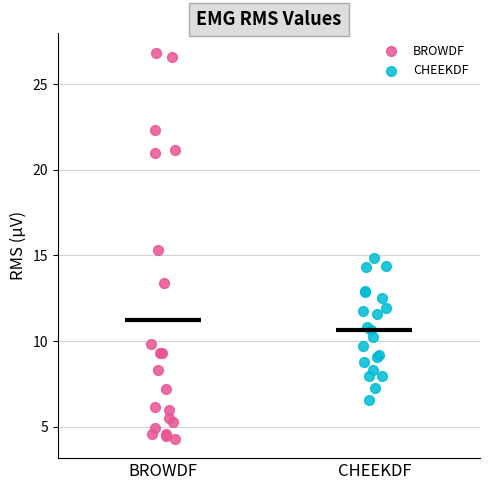

What are all the series names shown in the legend?

BROWDF, CHEEKDF